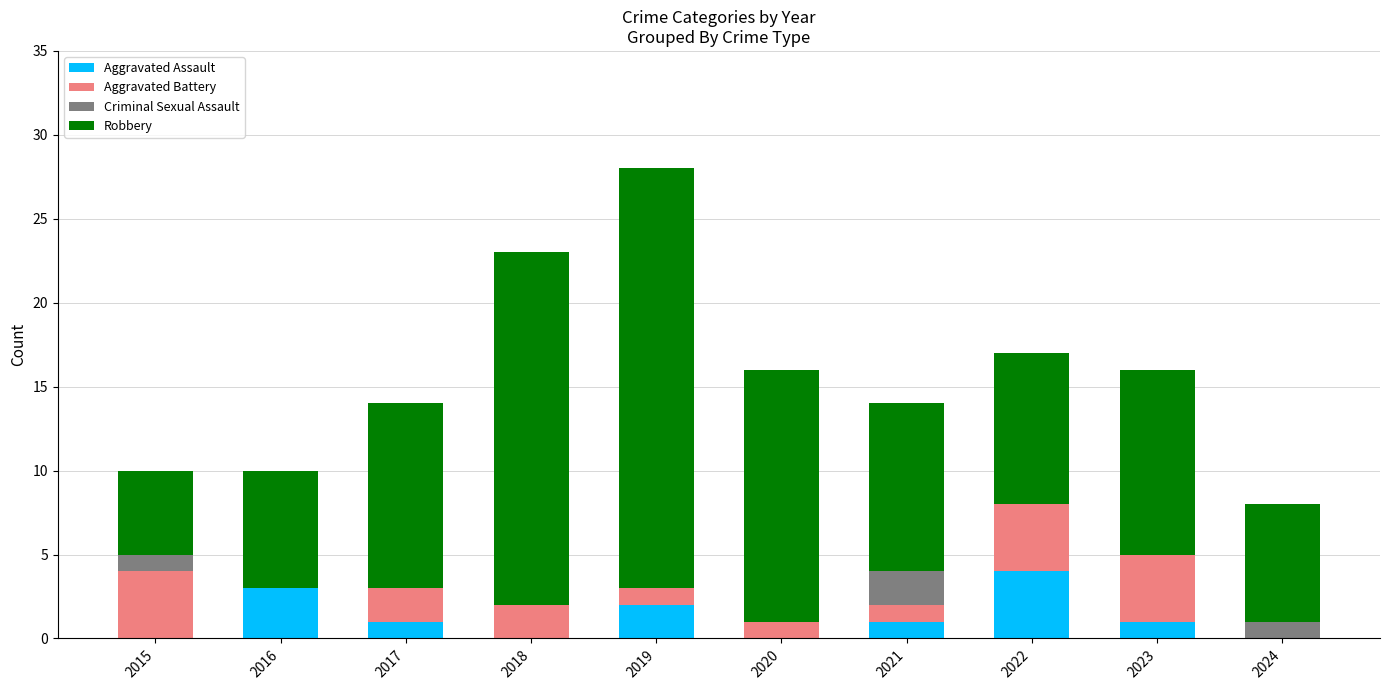

What is the total value across all series at 2020?

16